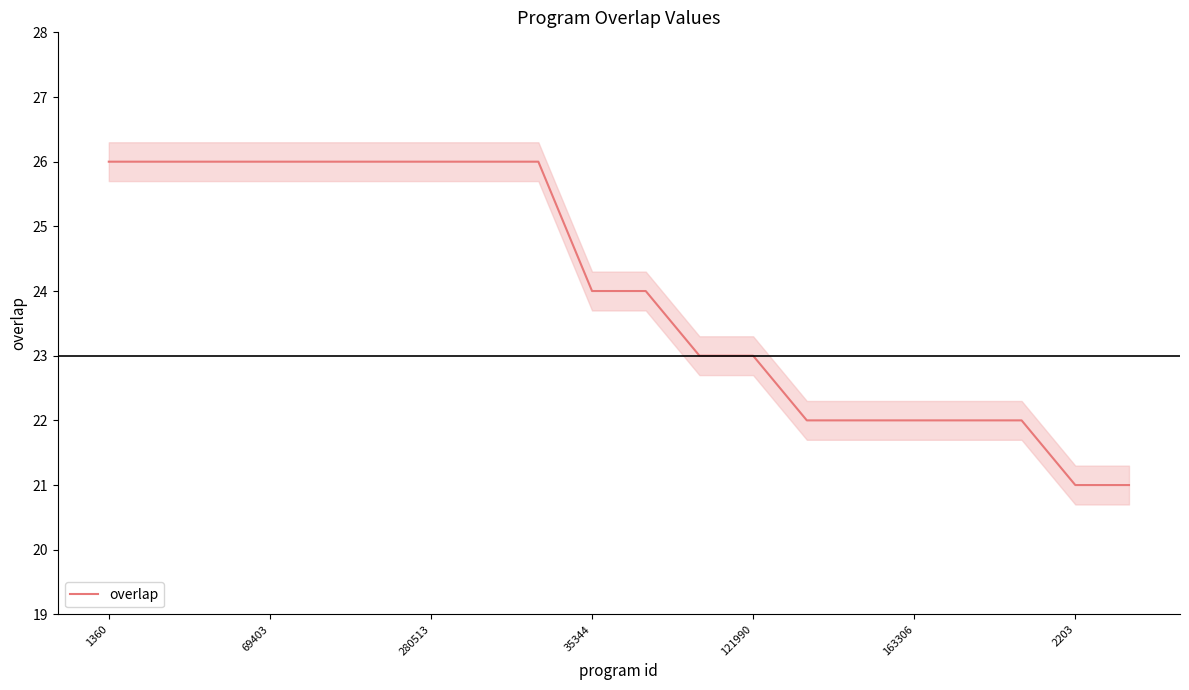

How many distinct data groups are displayed?

1